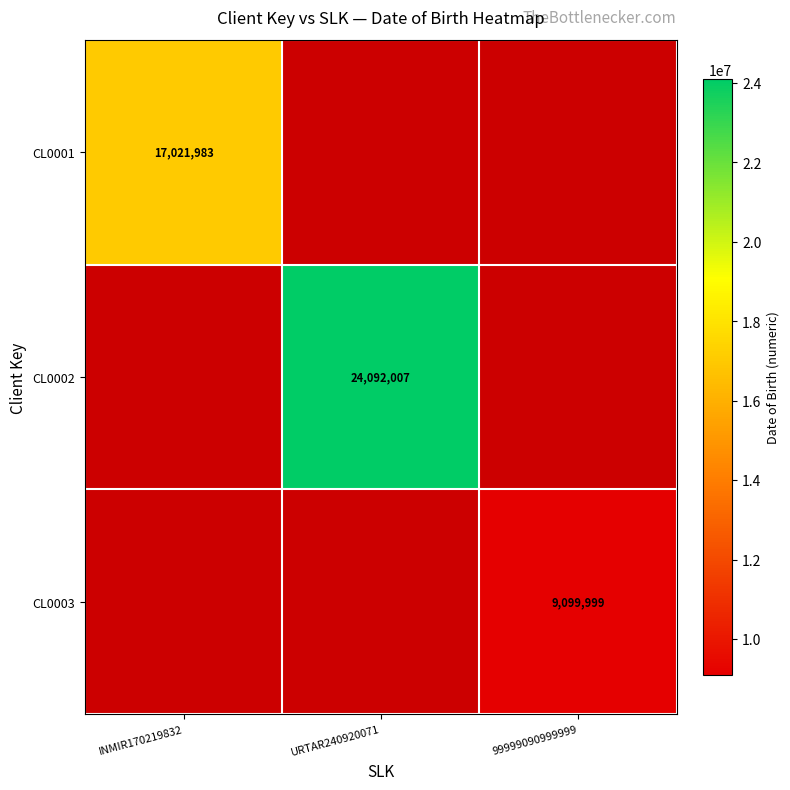

True or false: CL0001 has a value of 4923909 at INMIR170219832.

False